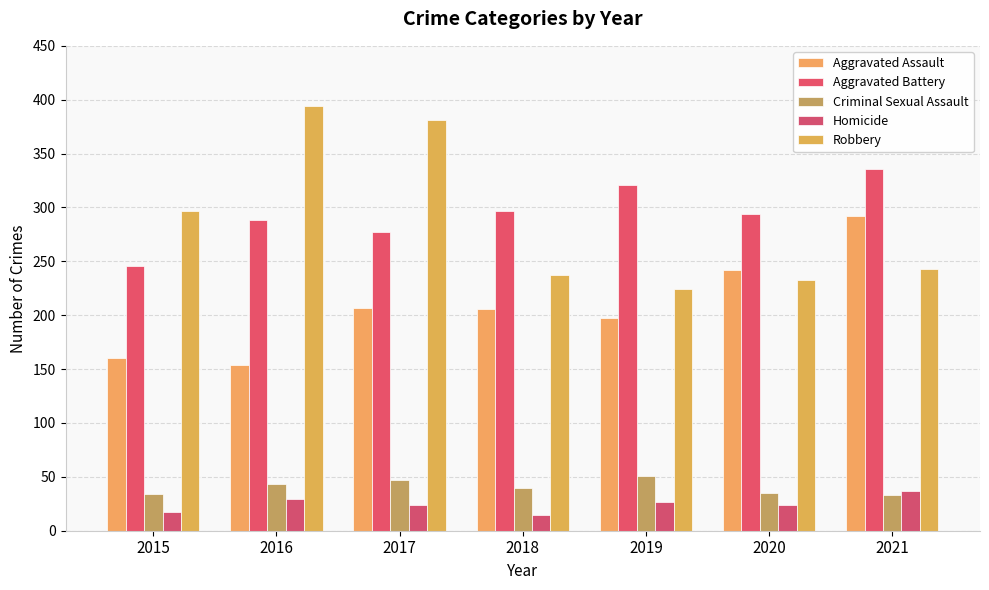

Count the number of data series in this chart.

5